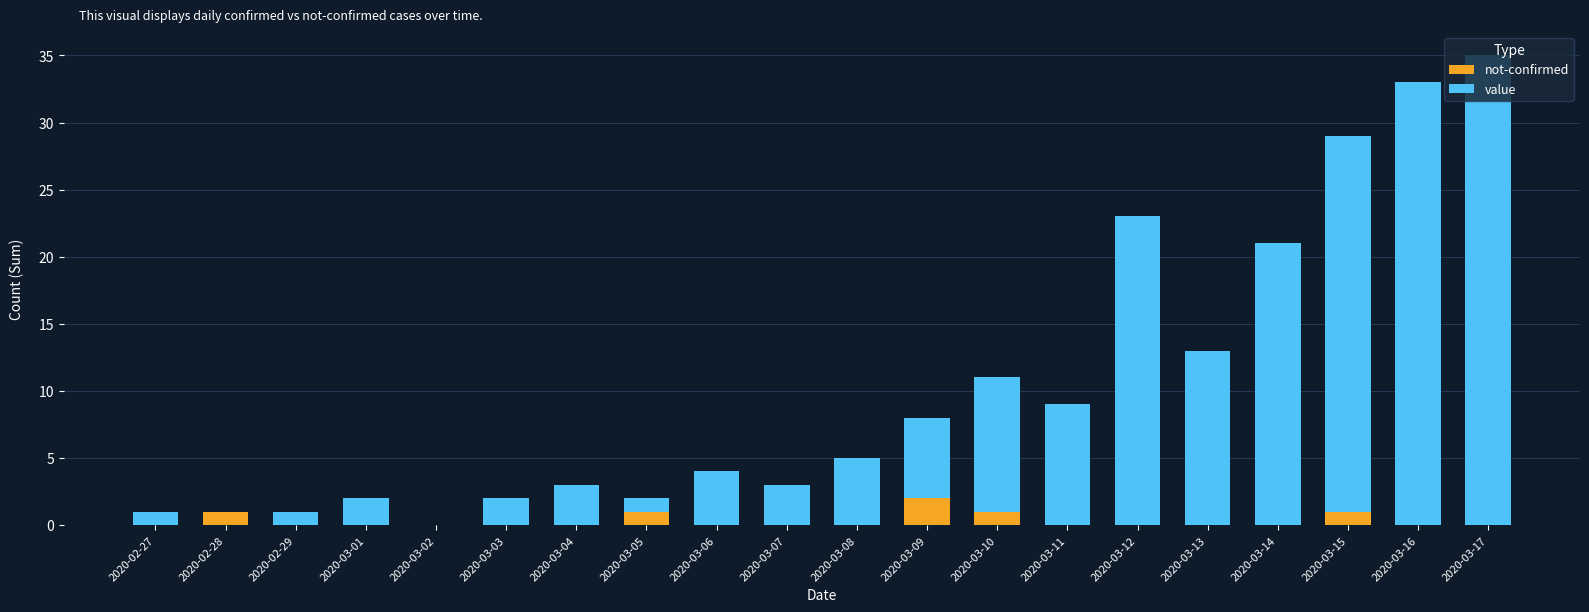

Count the number of categories in the chart.

20